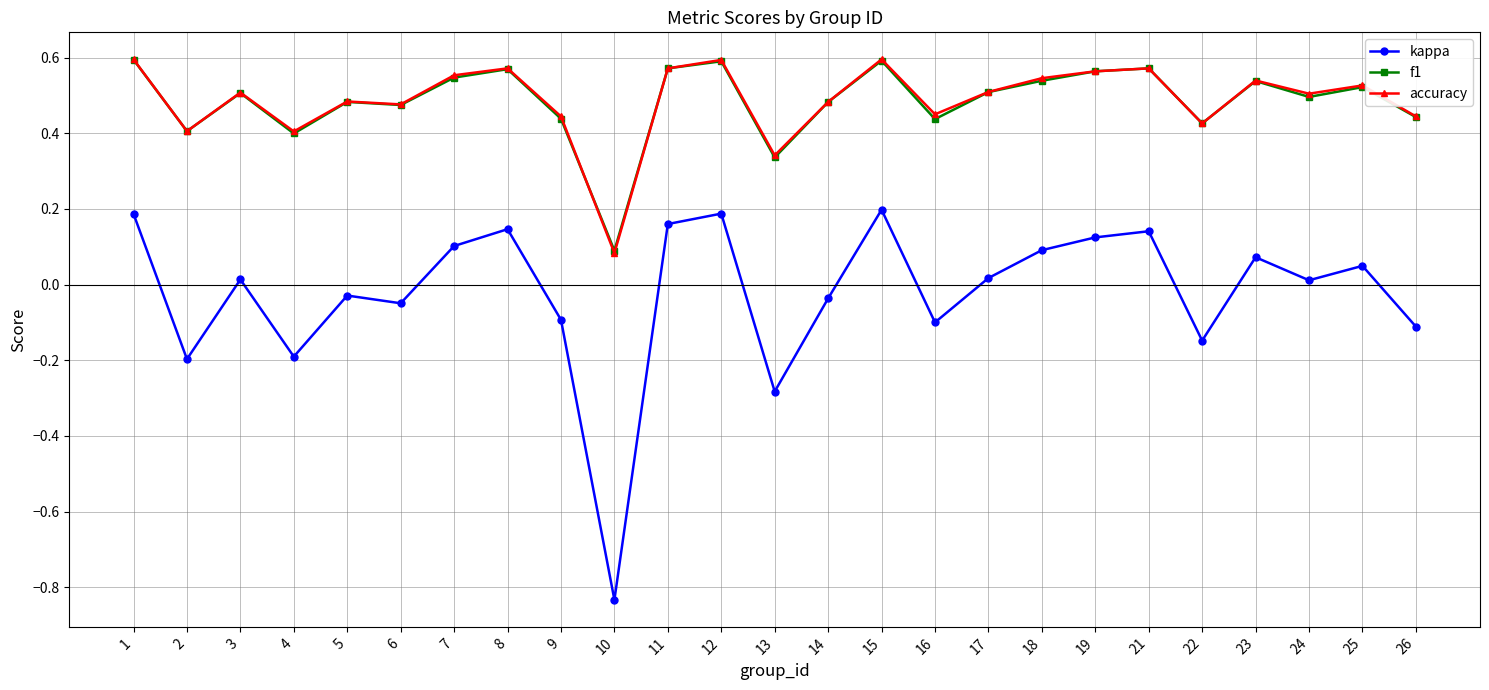

Which category has the lowest value across all series?

10